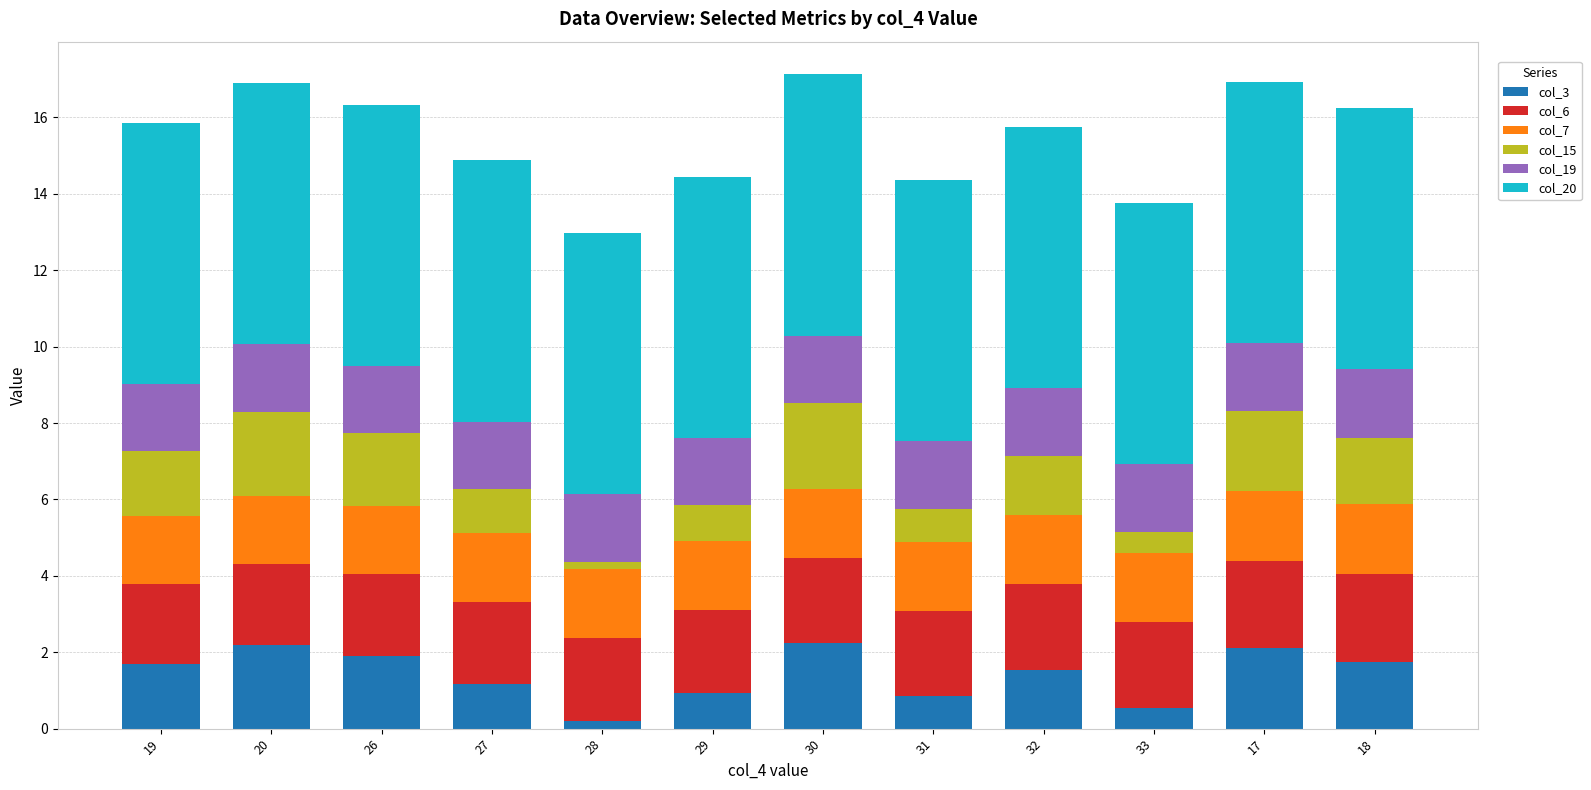

What is the sum of all col_3 values?

17.1